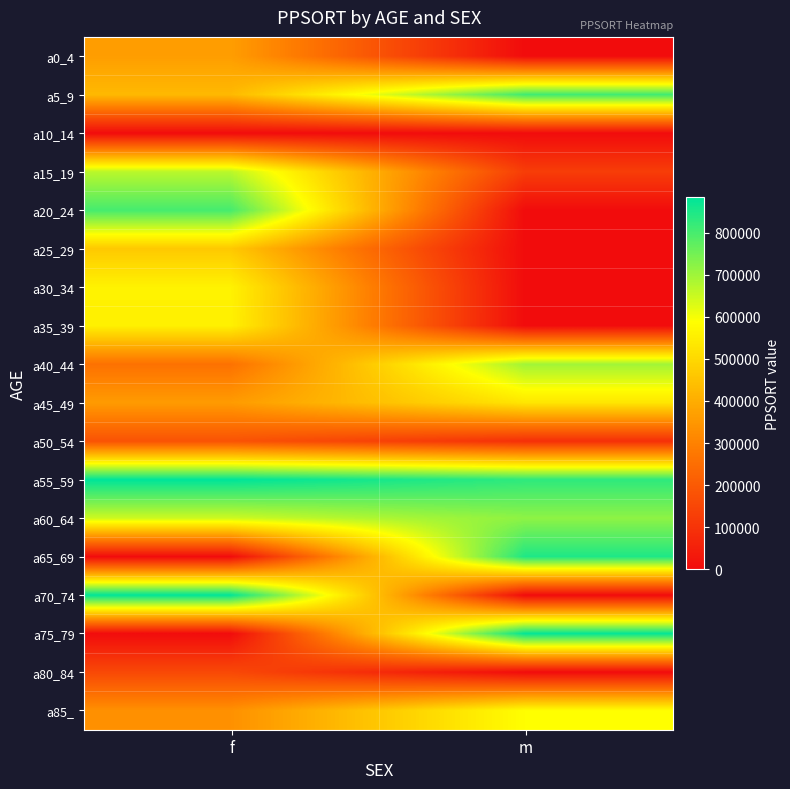

Rank the series at m from highest to lowest value.

a75_79, a65_69, a55_59, a5_9, a60_64, a40_44, a85_, a45_49, a15_19, a50_54, a0_4, a10_14, a20_24, a25_29, a30_34, a35_39, a70_74, a80_84